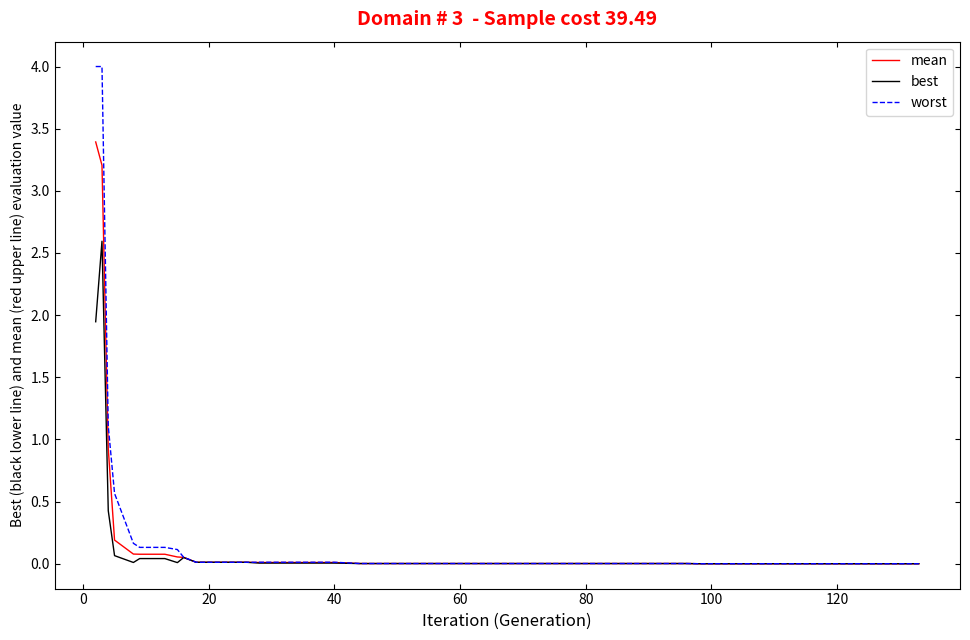

How many series are shown in this chart?

3